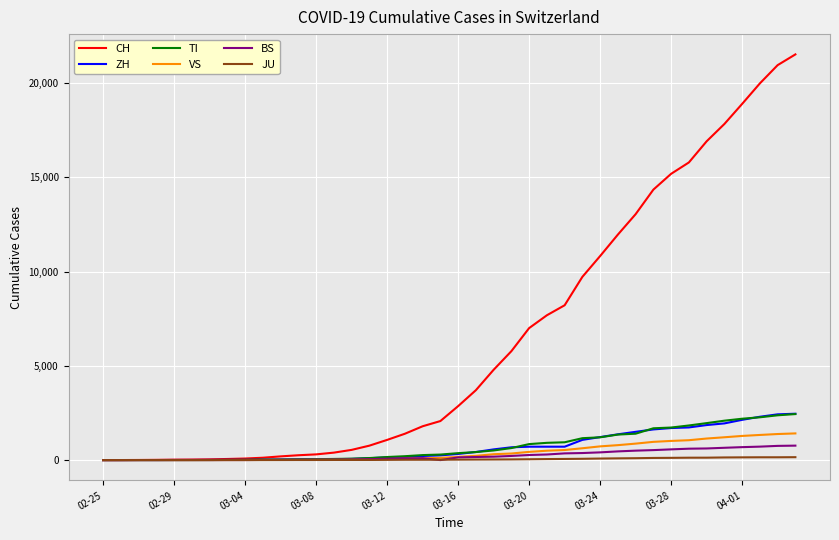

Which series has the largest total across all categories?

CH